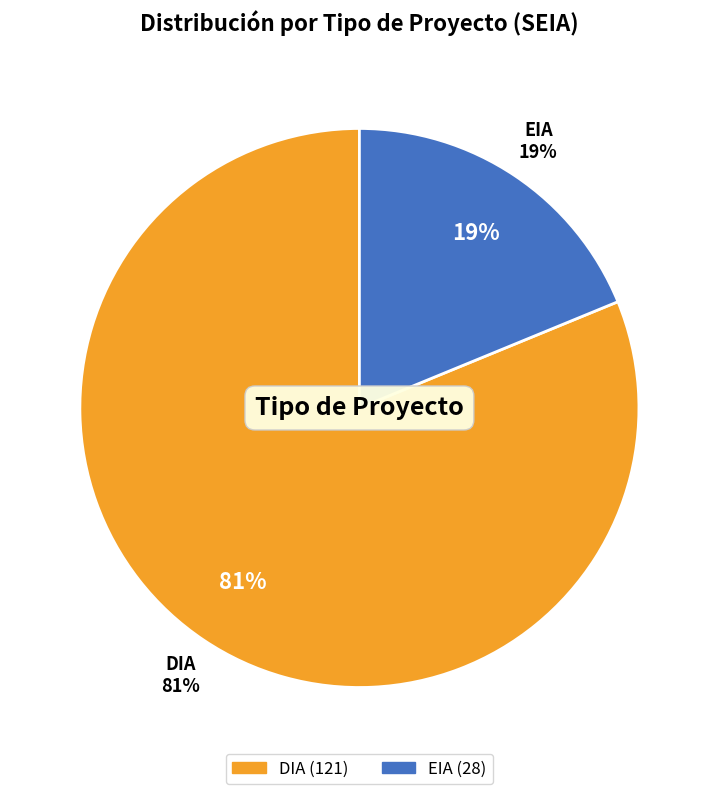

What is the total percentage of DIA and EIA?

100.0%